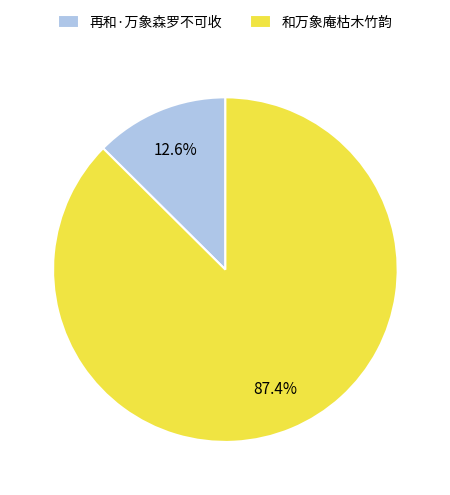

How much of the chart is everything except 再和·万象森罗不可收?

87.4%